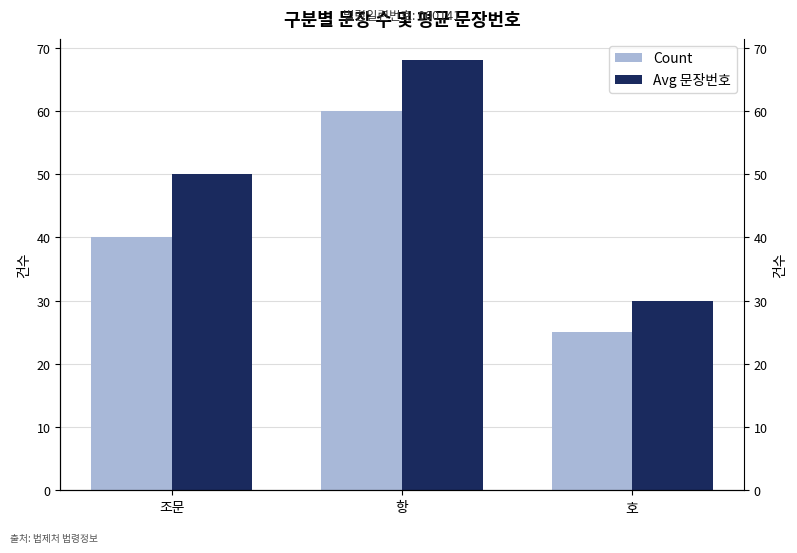

Are the bars horizontal?

No